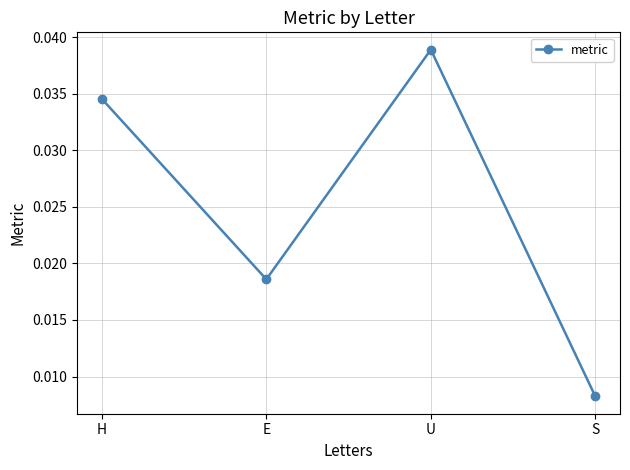

Where is the first local maximum?

U